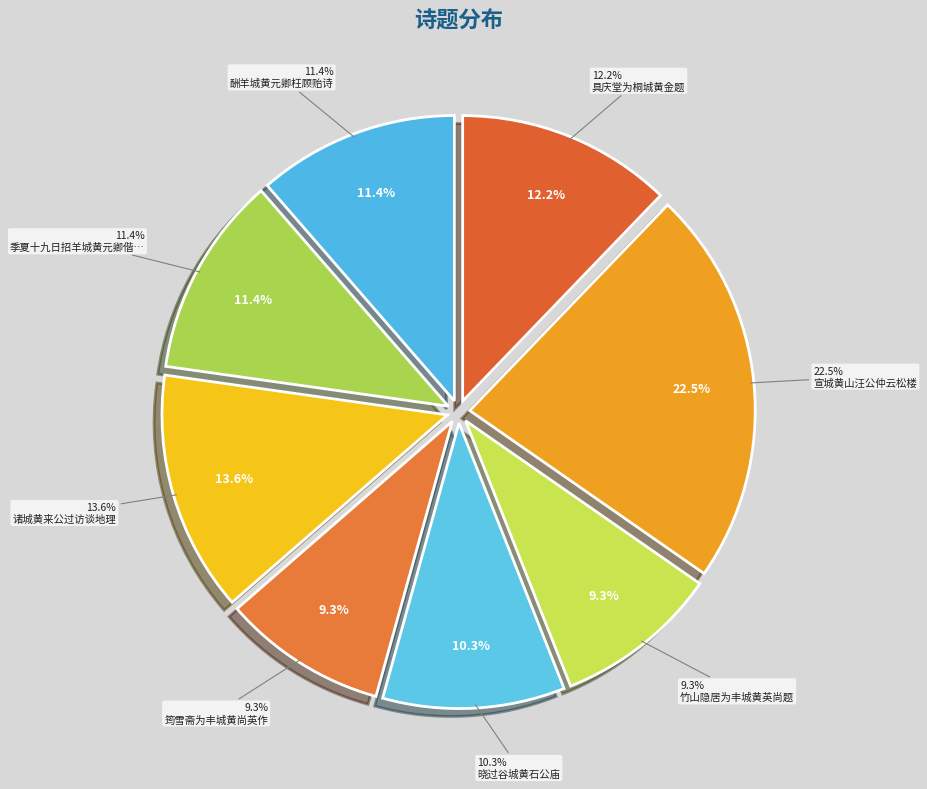

Does any single category account for the majority?

No